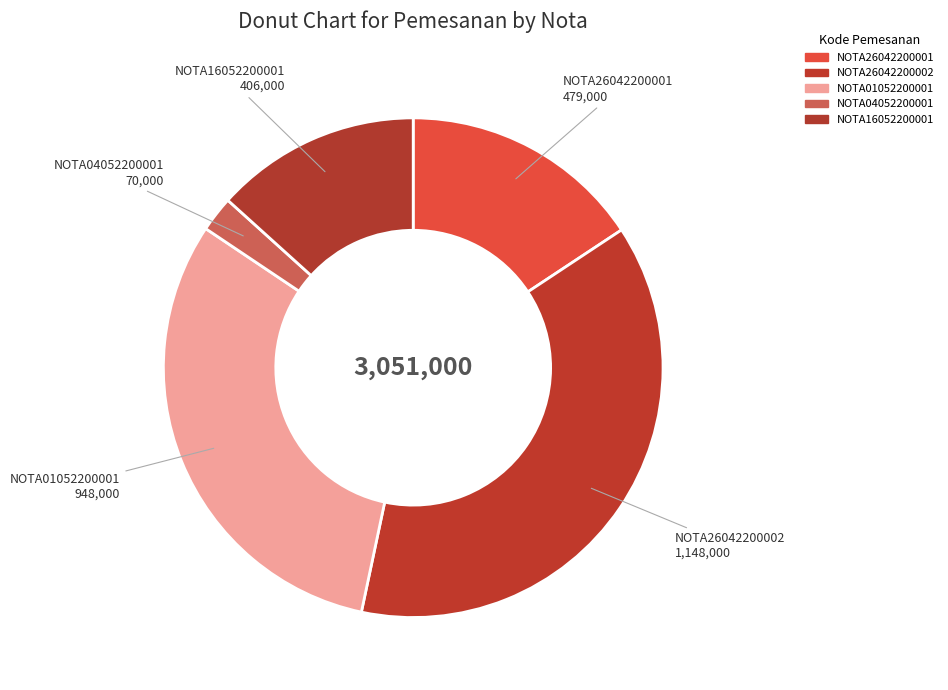

Is the sum of NOTA26042200001 and NOTA16052200001 greater than half?

No